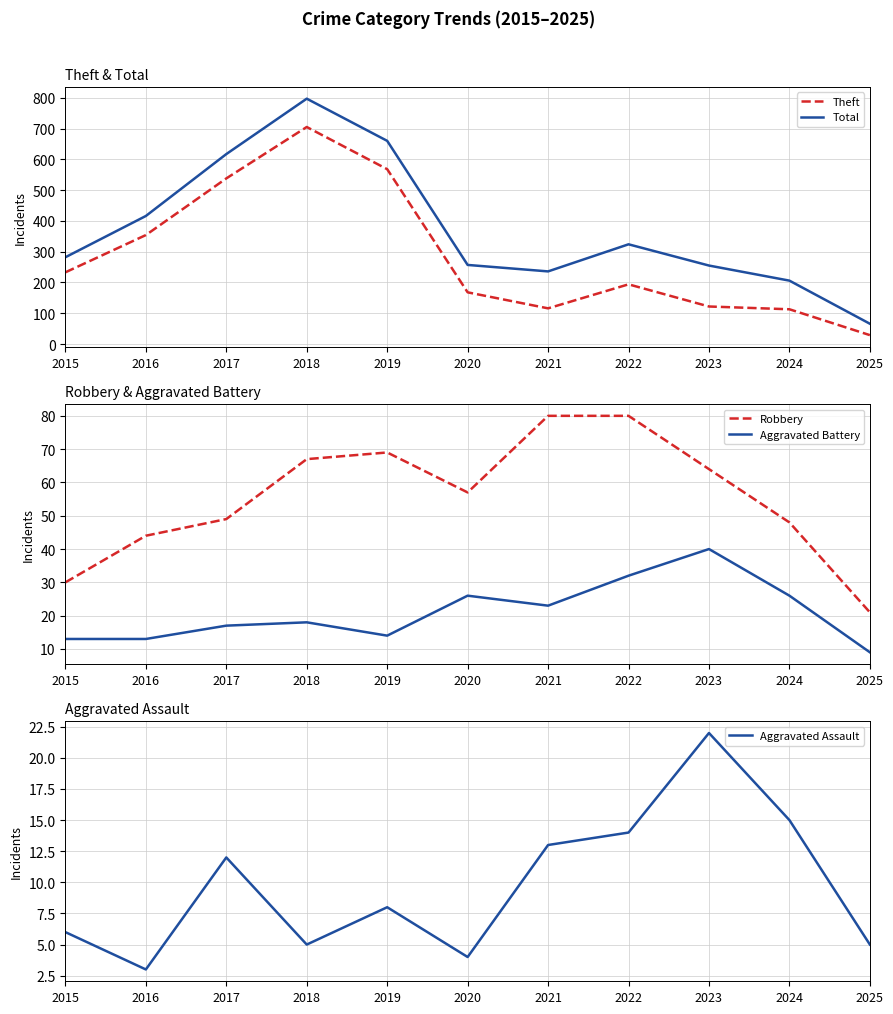

The value of Robbery at 2017 is 49. True or false?

True